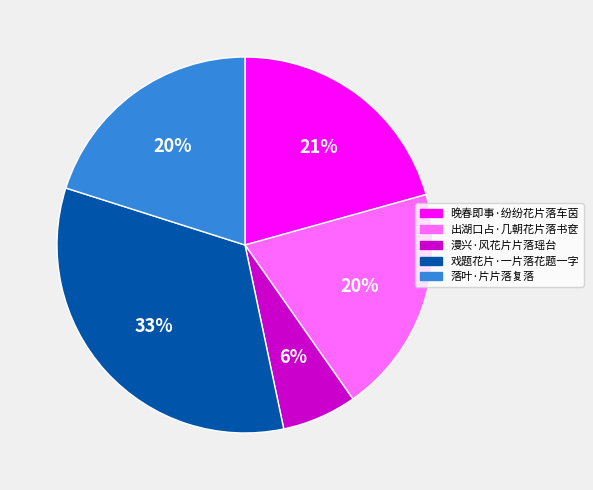

Between 落叶·片片落复落 and 晚春即事·纷纷花片落车茵, which is larger?

晚春即事·纷纷花片落车茵